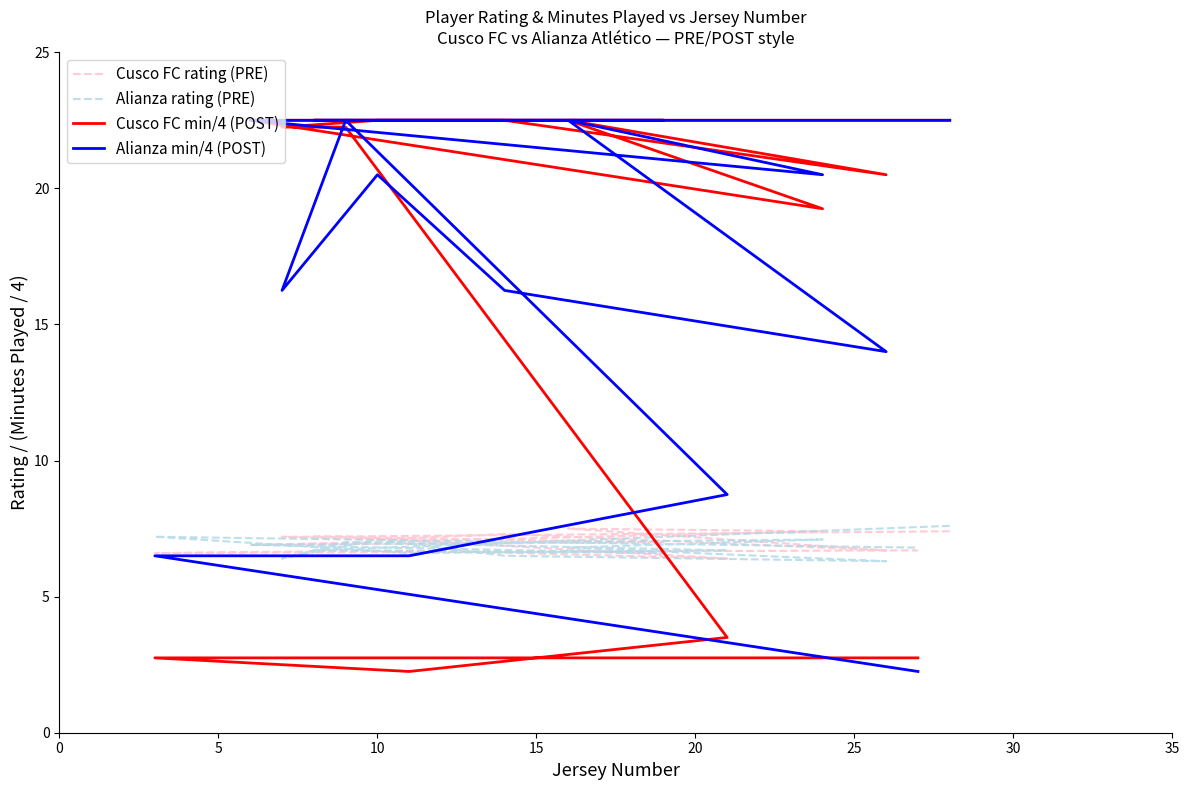

At how many categories does at least one series exceed 6?

15